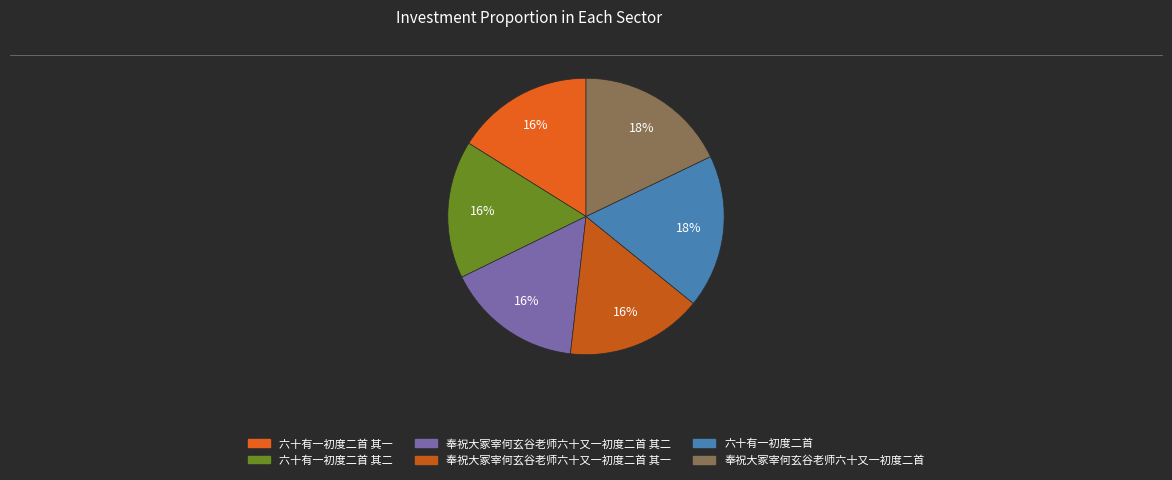

To the nearest percent, what portion does 奉祝大冢宰何玄谷老师六十又一初度二首 其二 represent?

16%